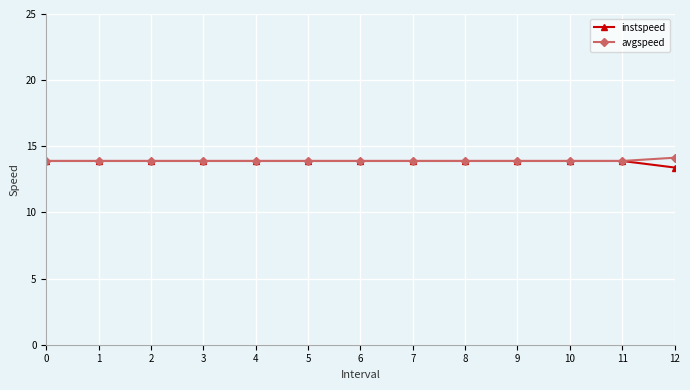

What is the value of the instspeed point at the 2nd from the left?

13.9